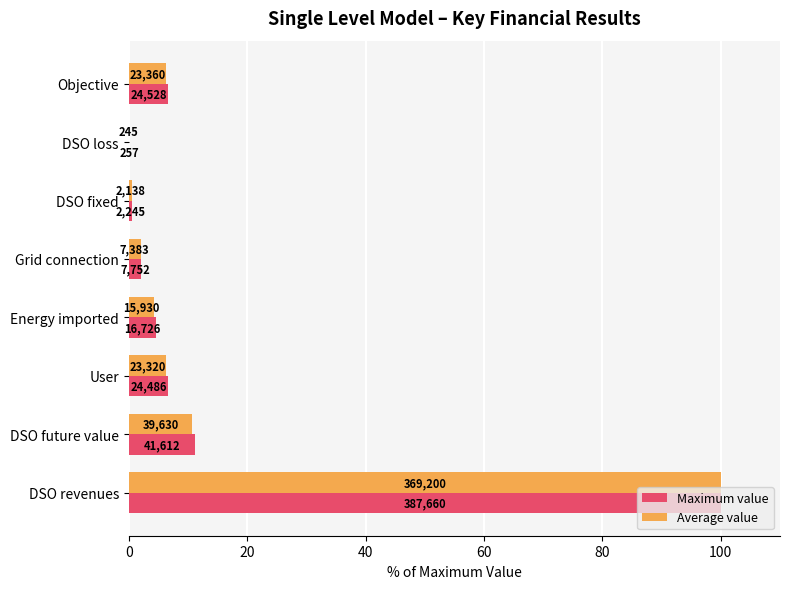

What are all the series names shown in the legend?

Maximum value, Average value